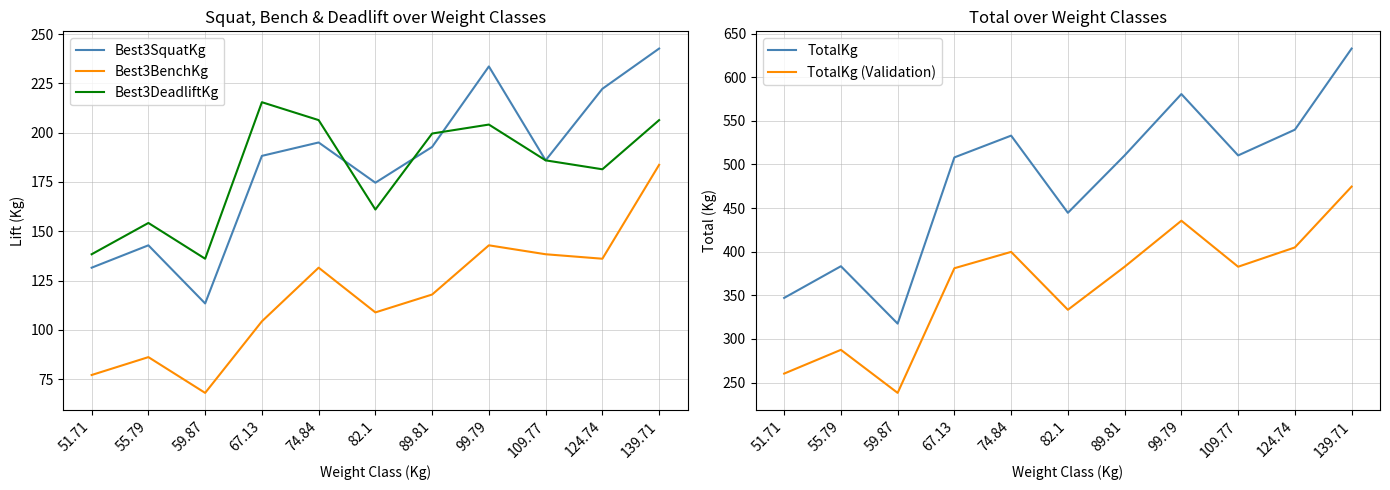

What is the minimum value shown in the chart?

68.0